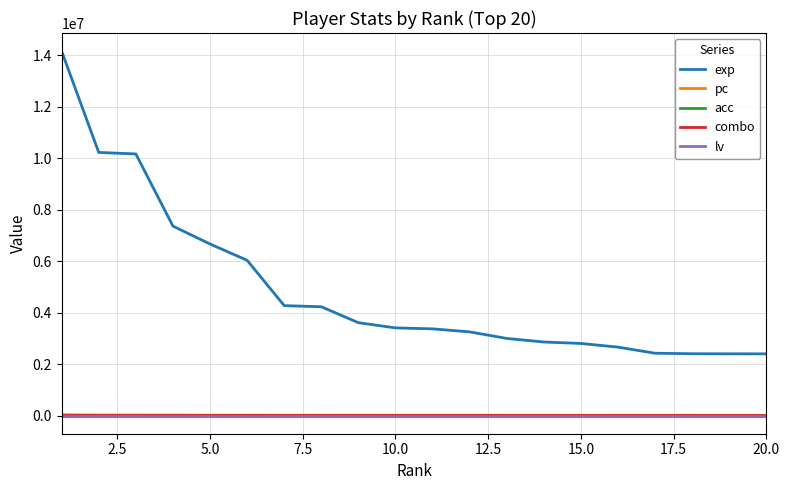

True or false: combo and lv intersect in this chart.

False